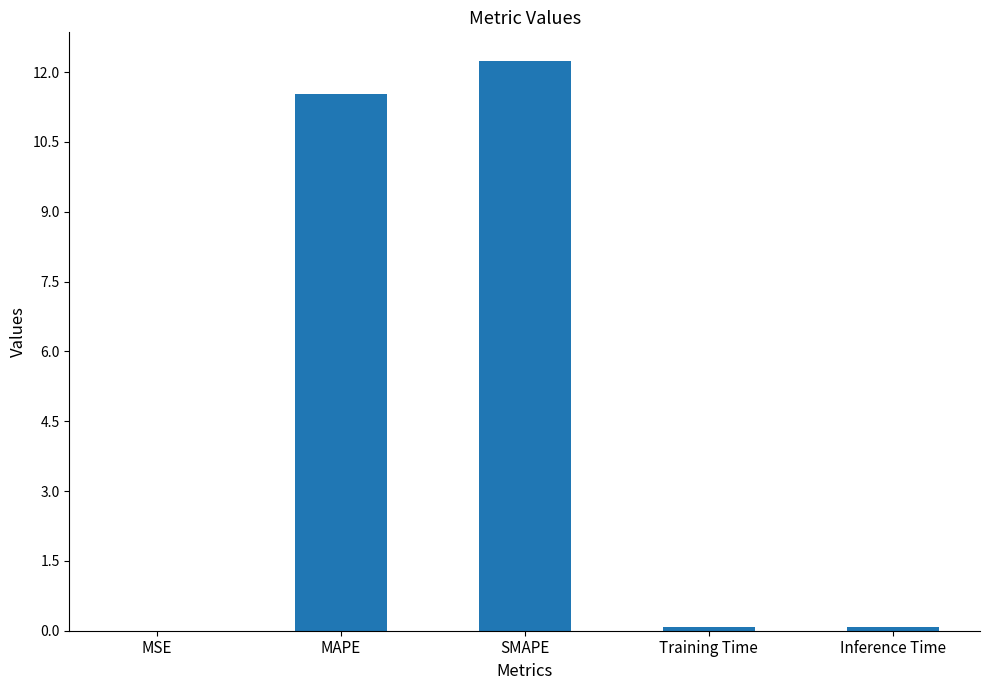

Which has a higher value, MSE or MAPE?

MAPE